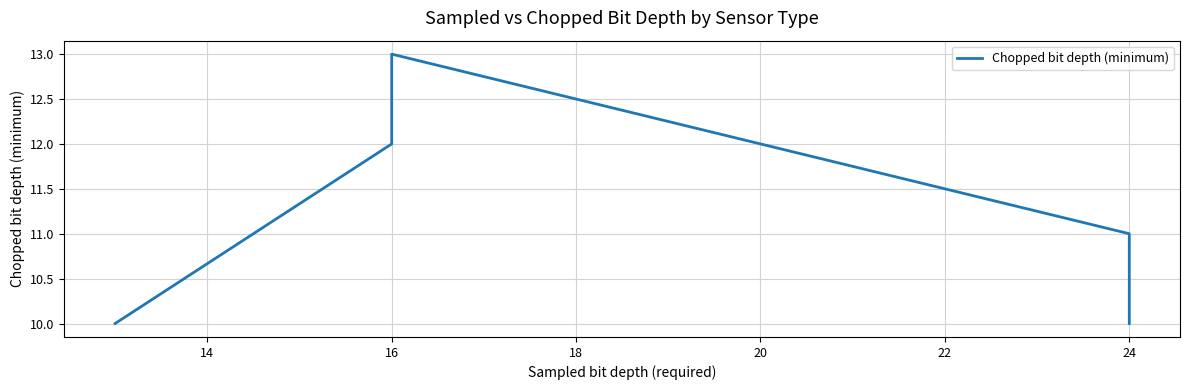

What is the difference between the maximum and minimum values?

3